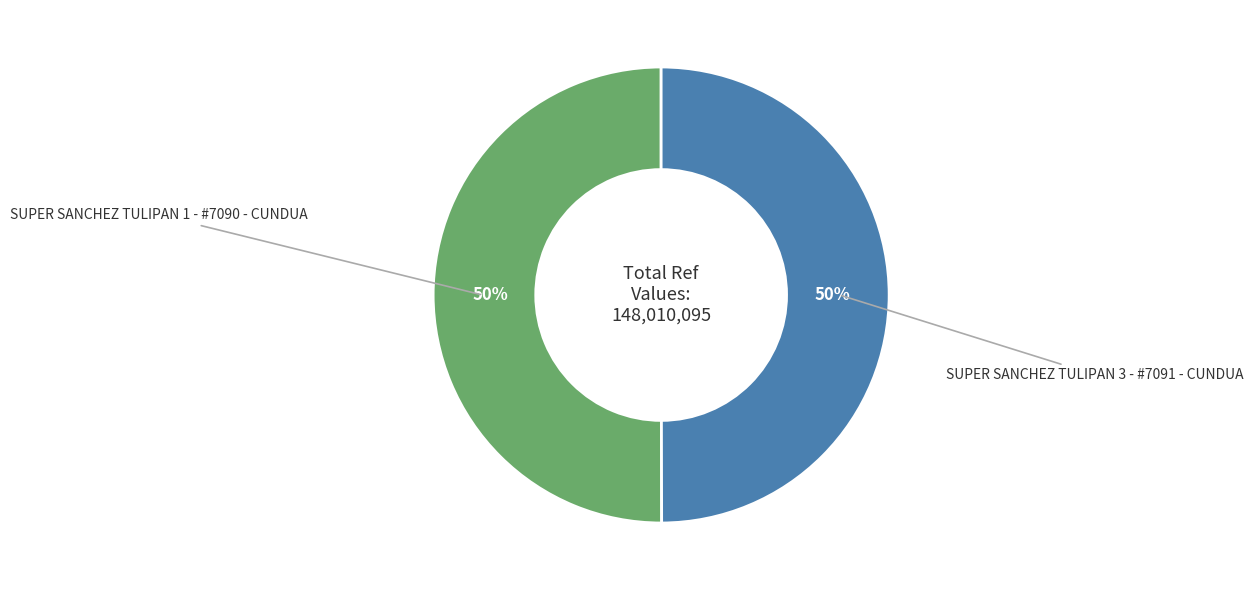

To the nearest percent, what is the average slice percentage?

50%